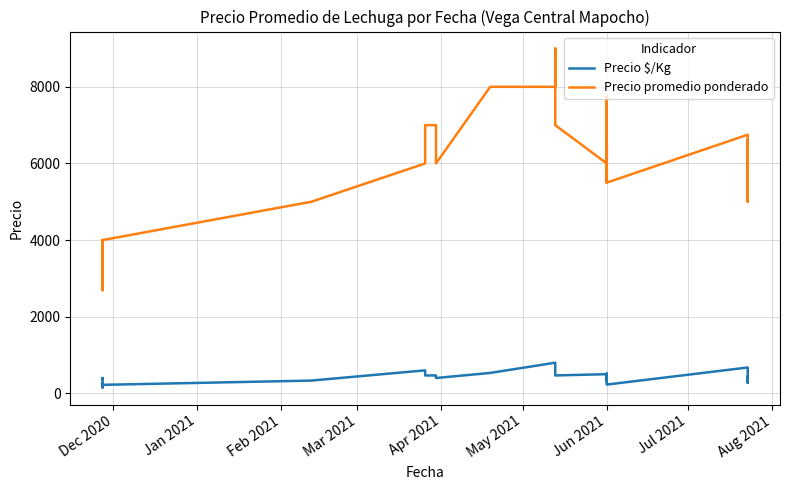

Which series has the largest total across all categories?

Precio promedio ponderado